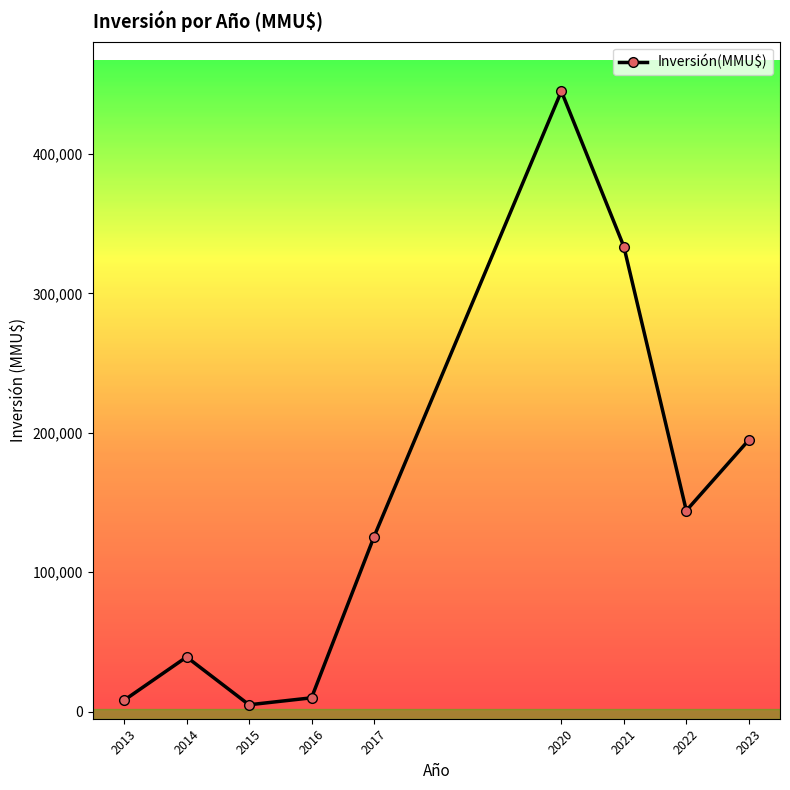

What is the average value?

145049